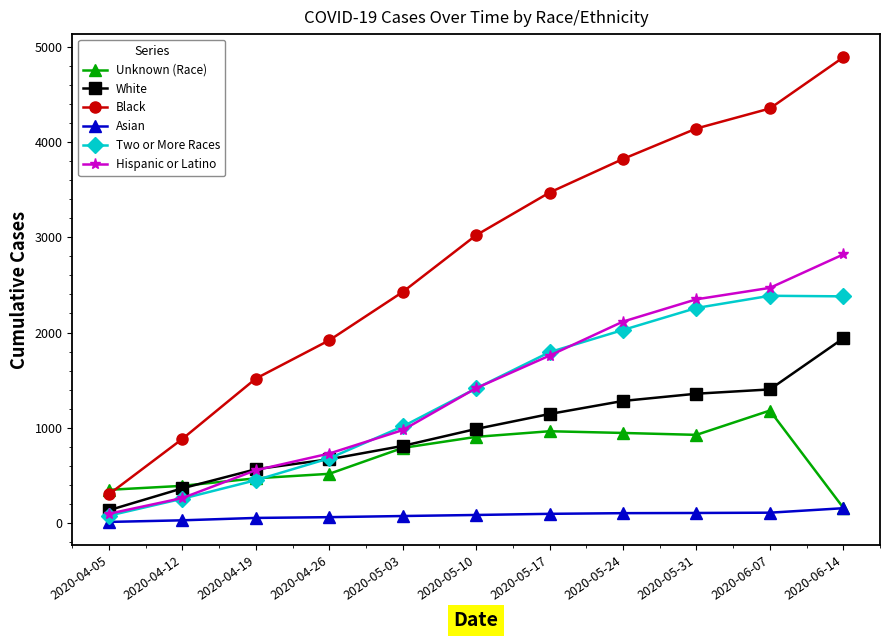

What is the difference between the highest and lowest values at 2020-05-17?

3373